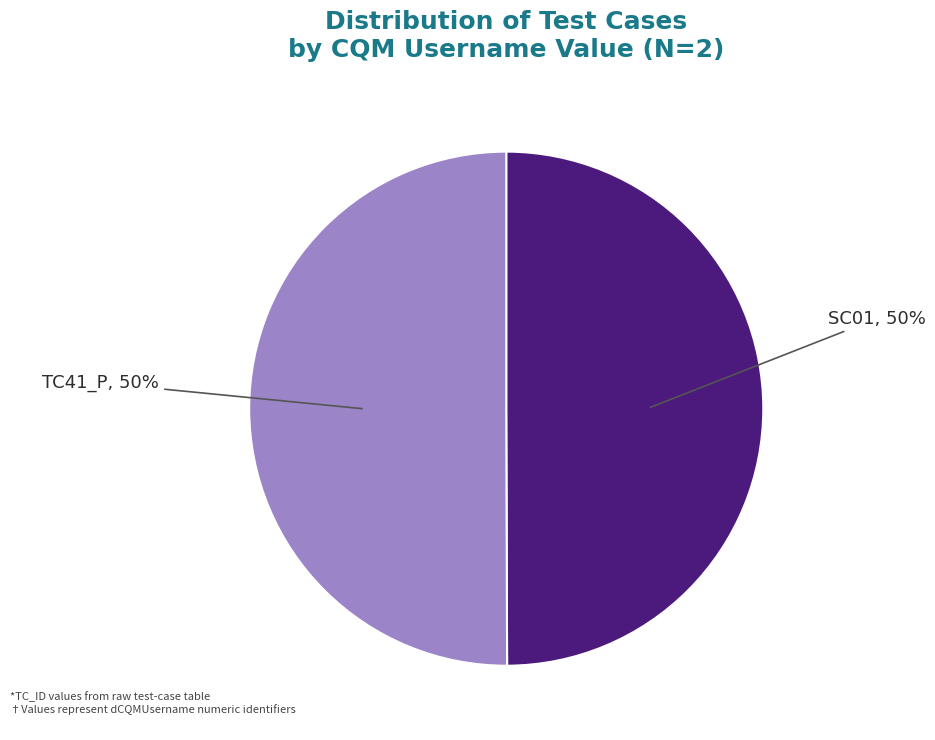

Is it true that SC01 is 50% of the pie?

True